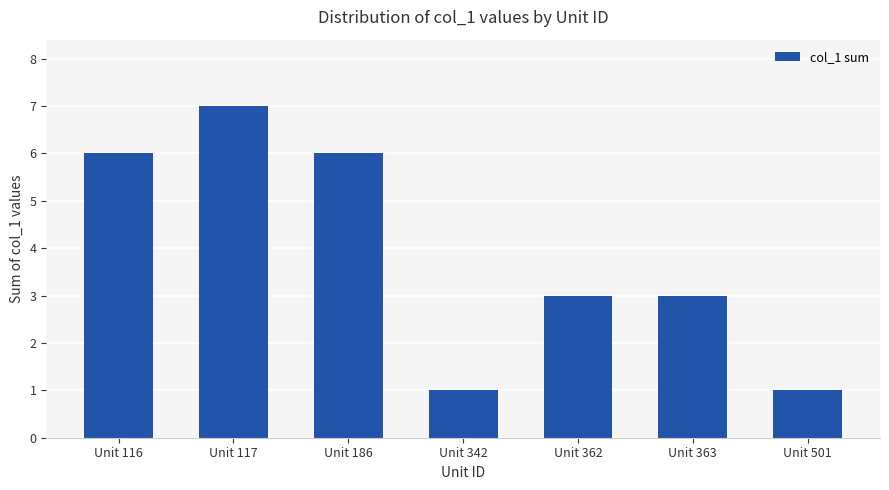

The value at Unit 362 is 5. True or false?

False